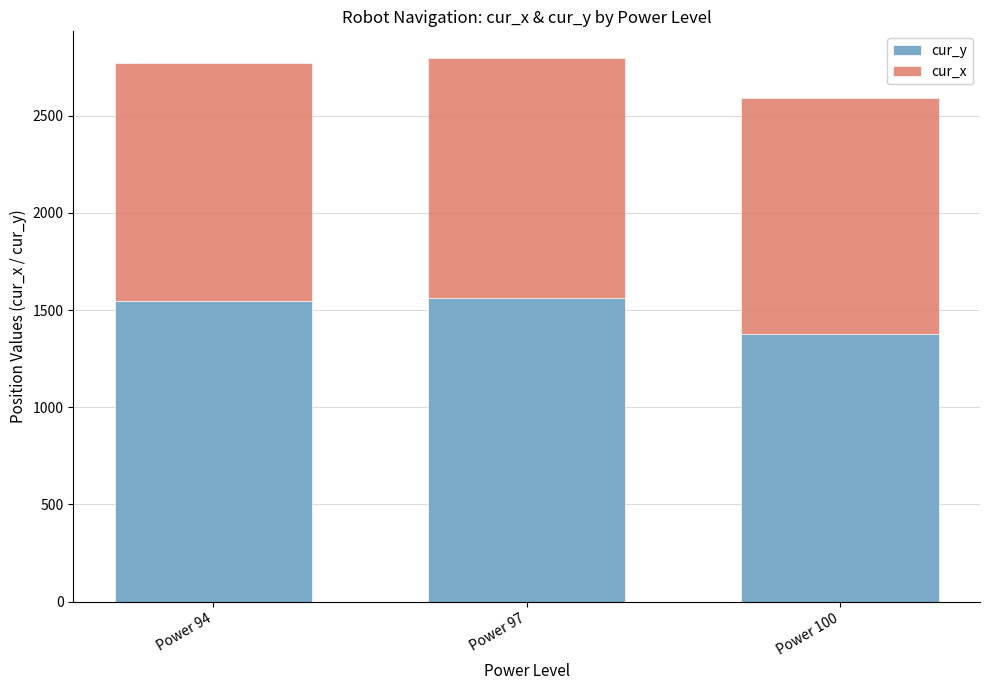

The cur_y series shows 691.2 at Power 97. True or false?

False